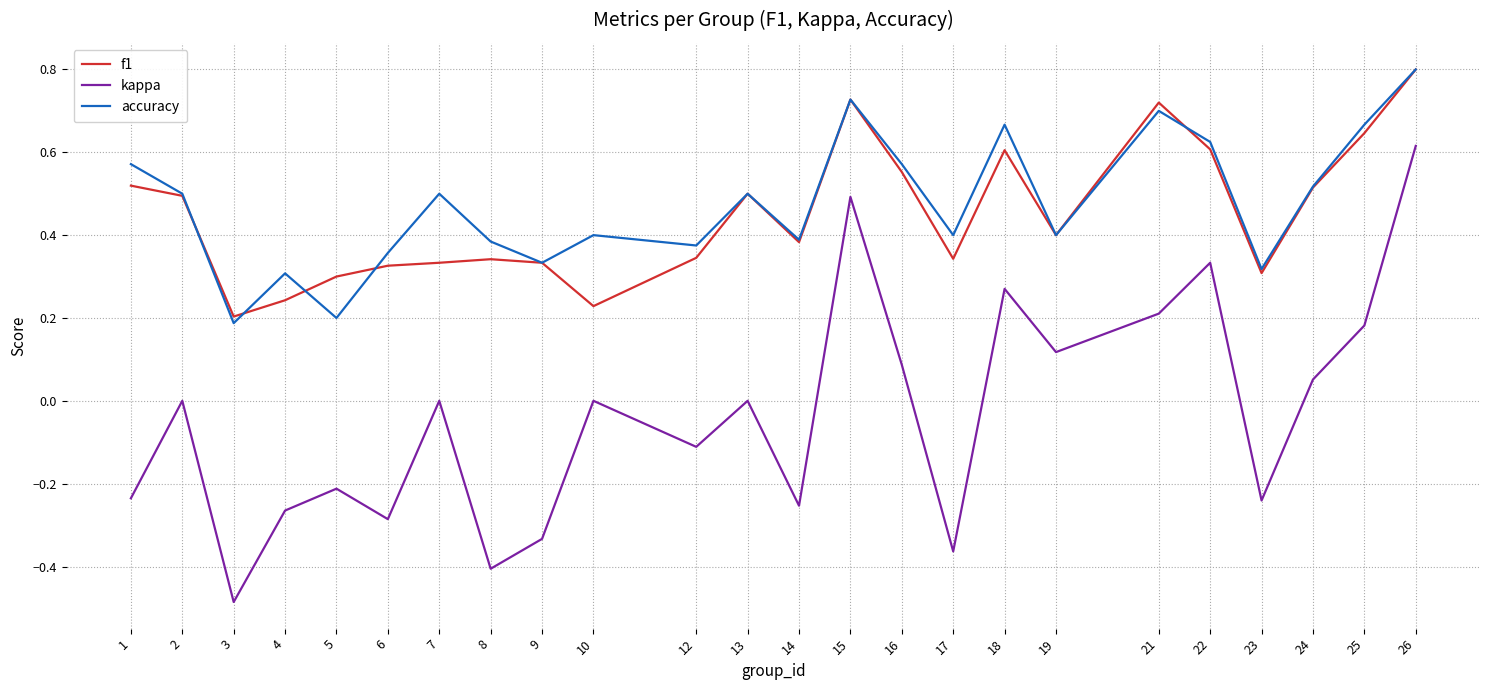

Is it true that accuracy equals 0.2 at 22?

False